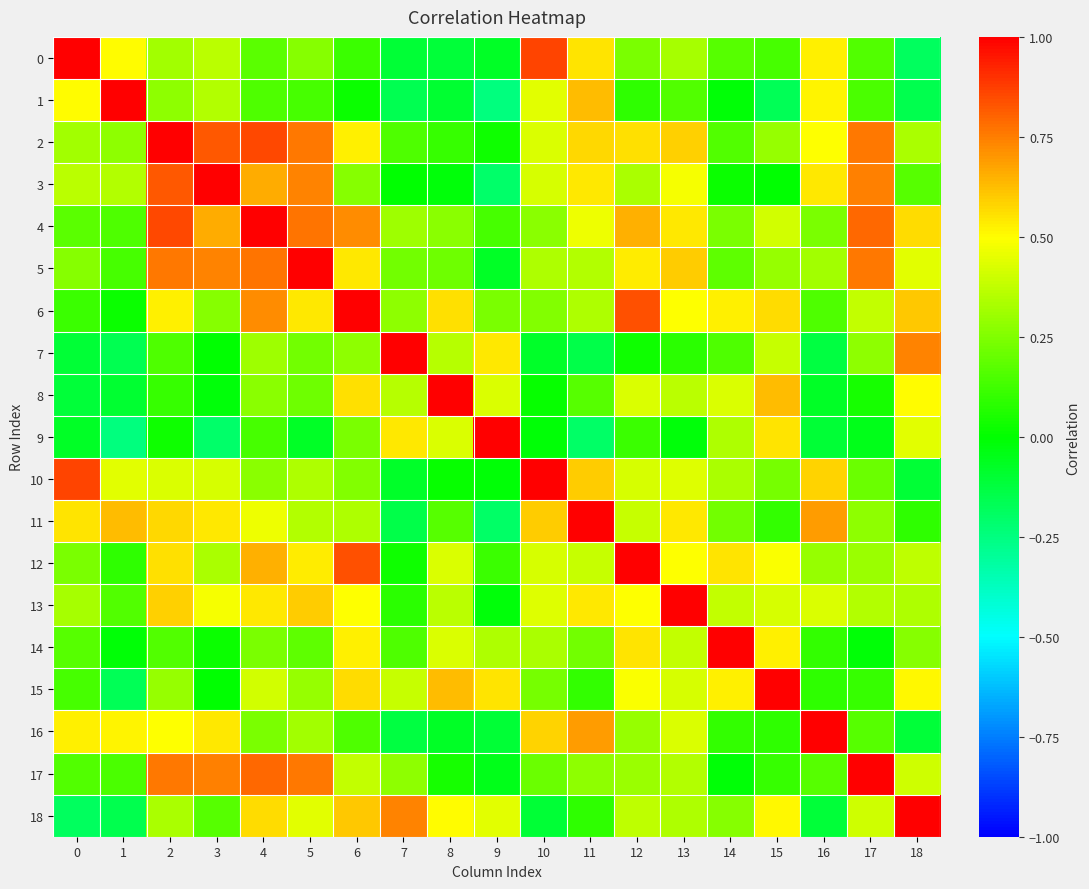

Rank the series by their maximum value, from lowest to highest.

0, 1, 2, 3, 4, 5, 6, 7, 8, 9, 10, 11, 12, 13, 14, 15, 16, 17, 18